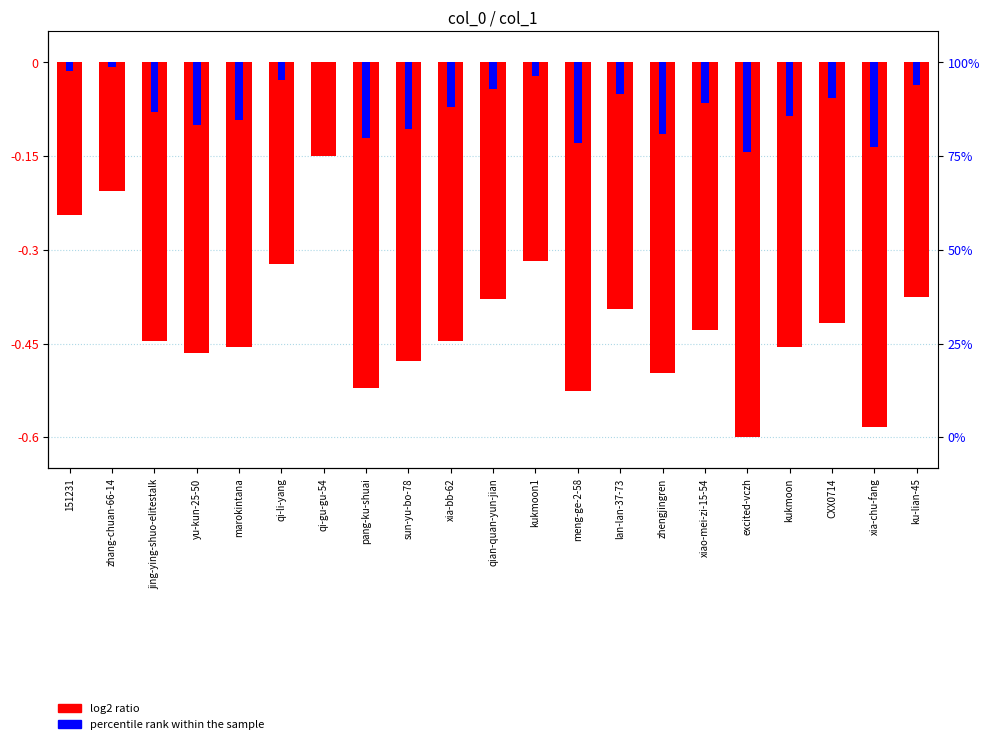

Rank the series by their average value, from highest to lowest.

percentile rank within the sample, log2 ratio